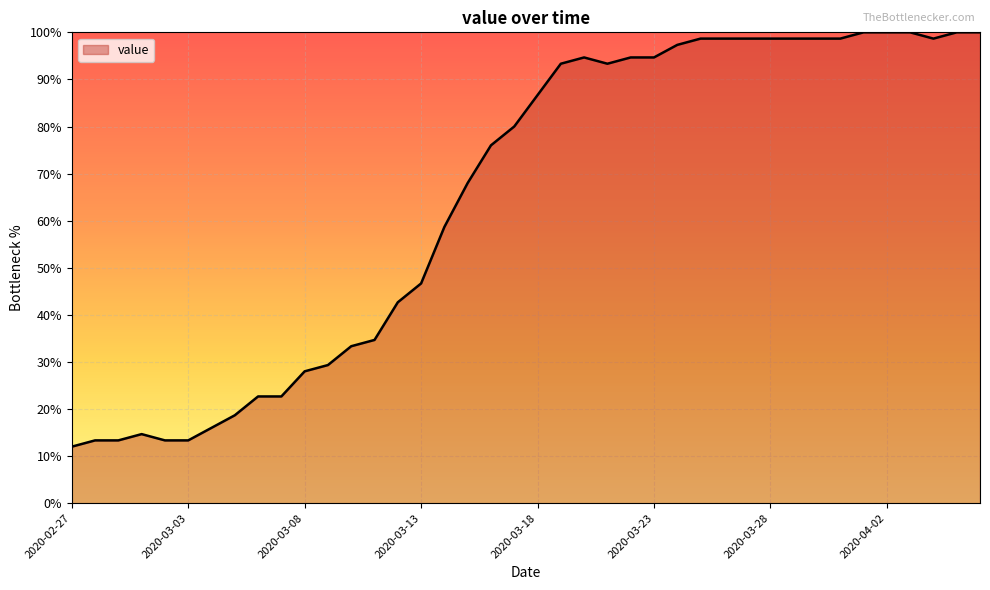

What is the greatest value displayed?

100.0